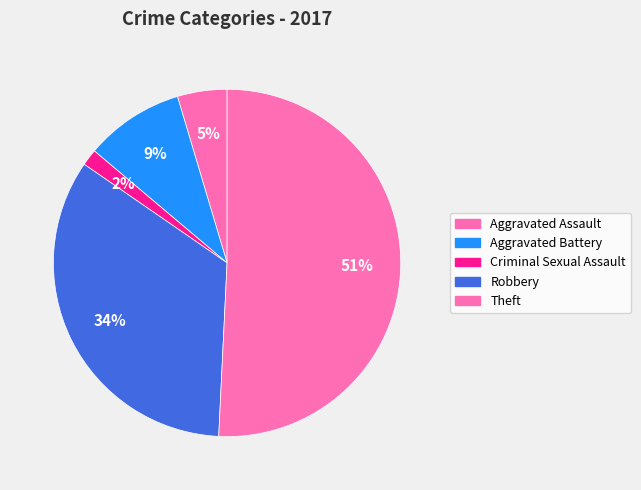

Which category accounts for the majority?

Theft